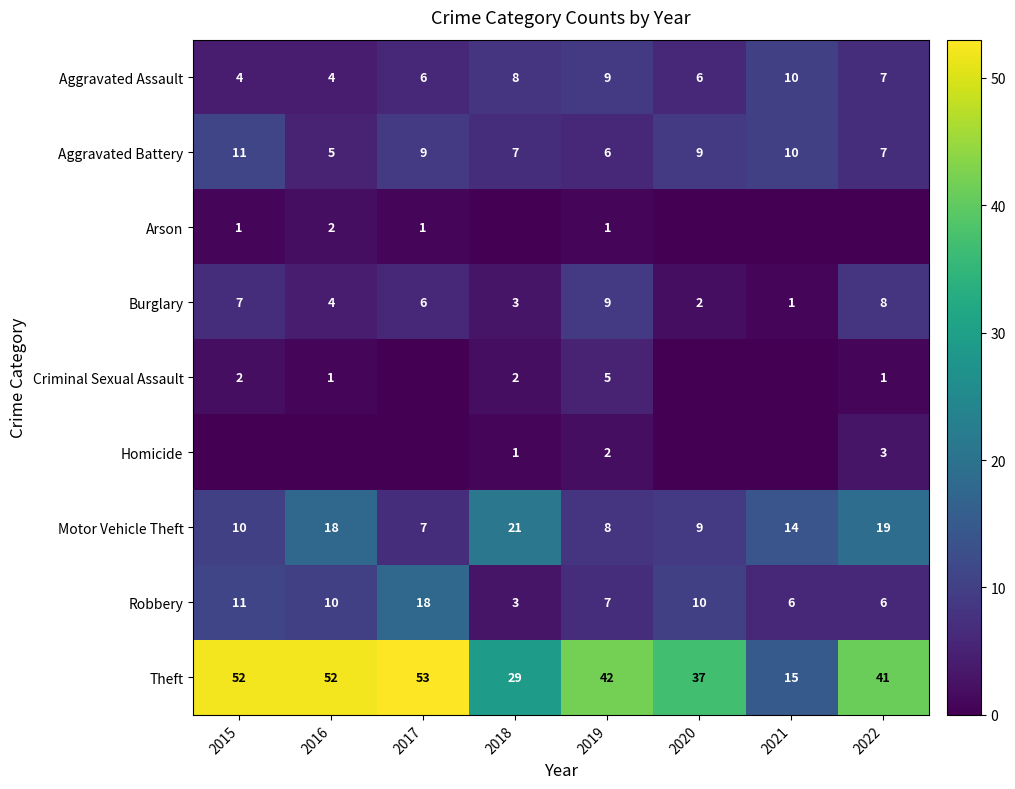

How many data points does each series have?

8